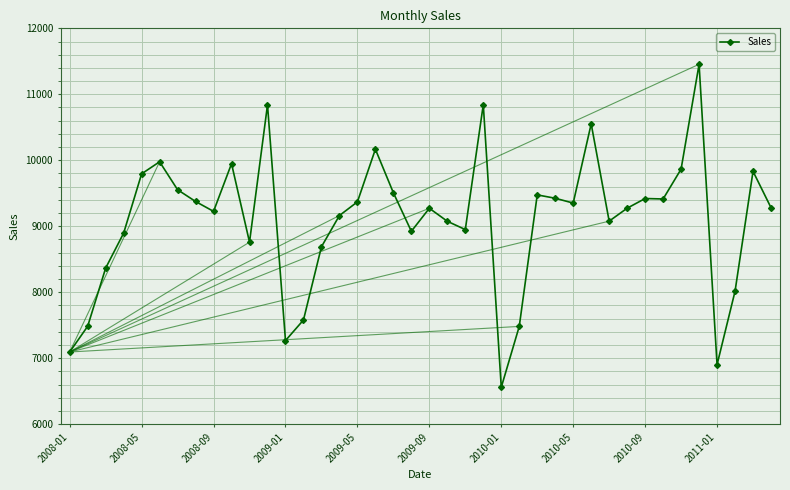

What is the smallest value displayed?

6558